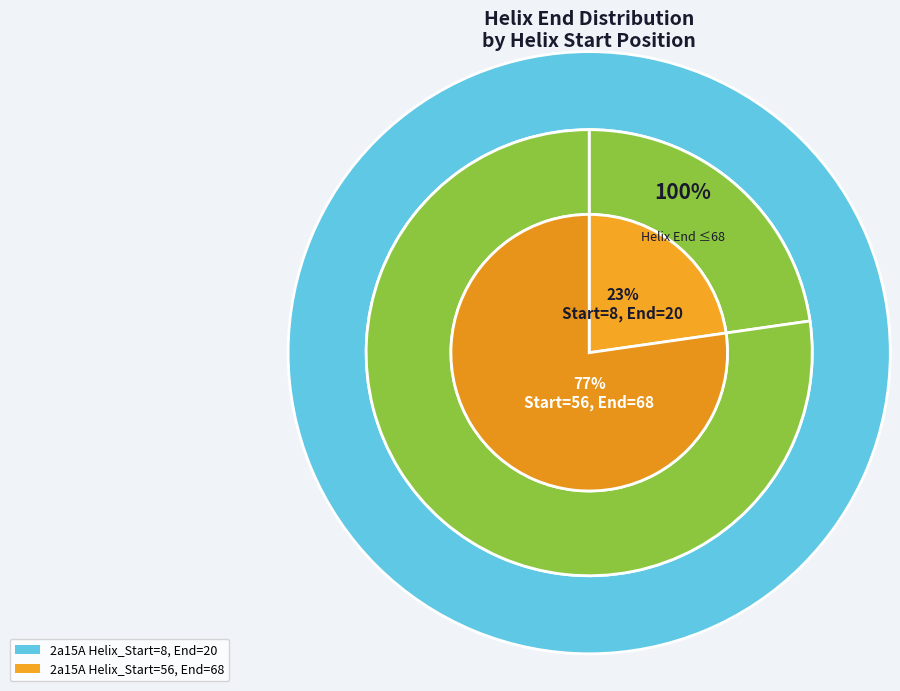

Is it true that 56 is 77% of the pie?

True